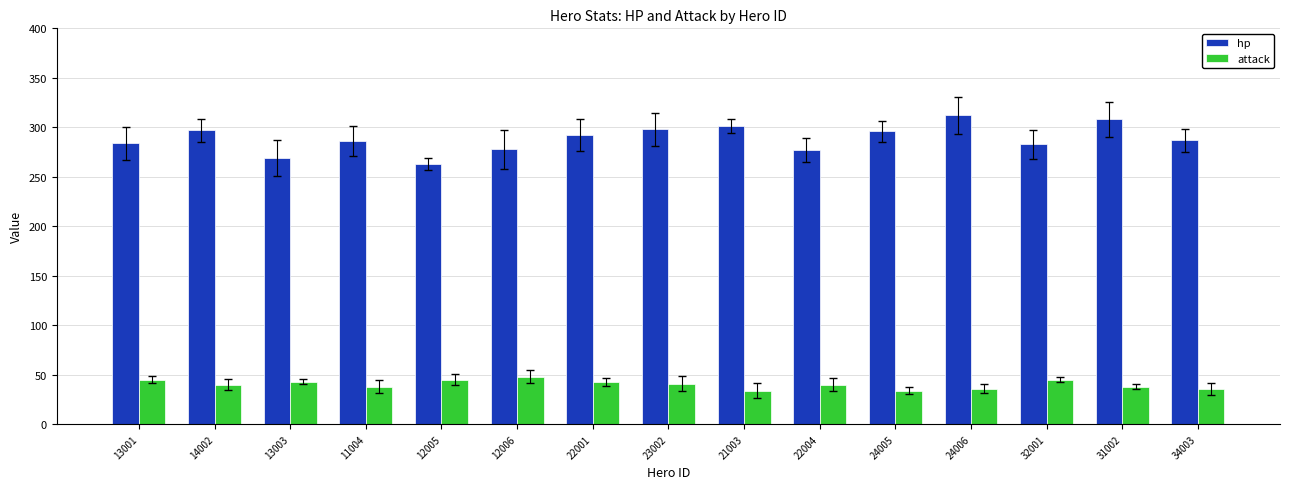

What is the total value across all series at 12006?

326